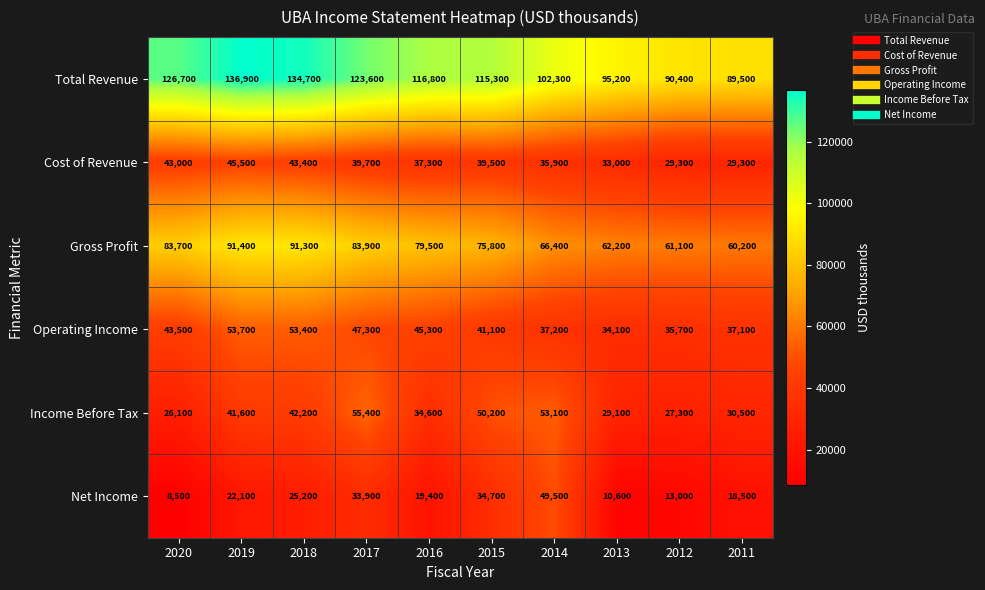

The value of Gross Profit at 2019 is 38235. True or false?

False